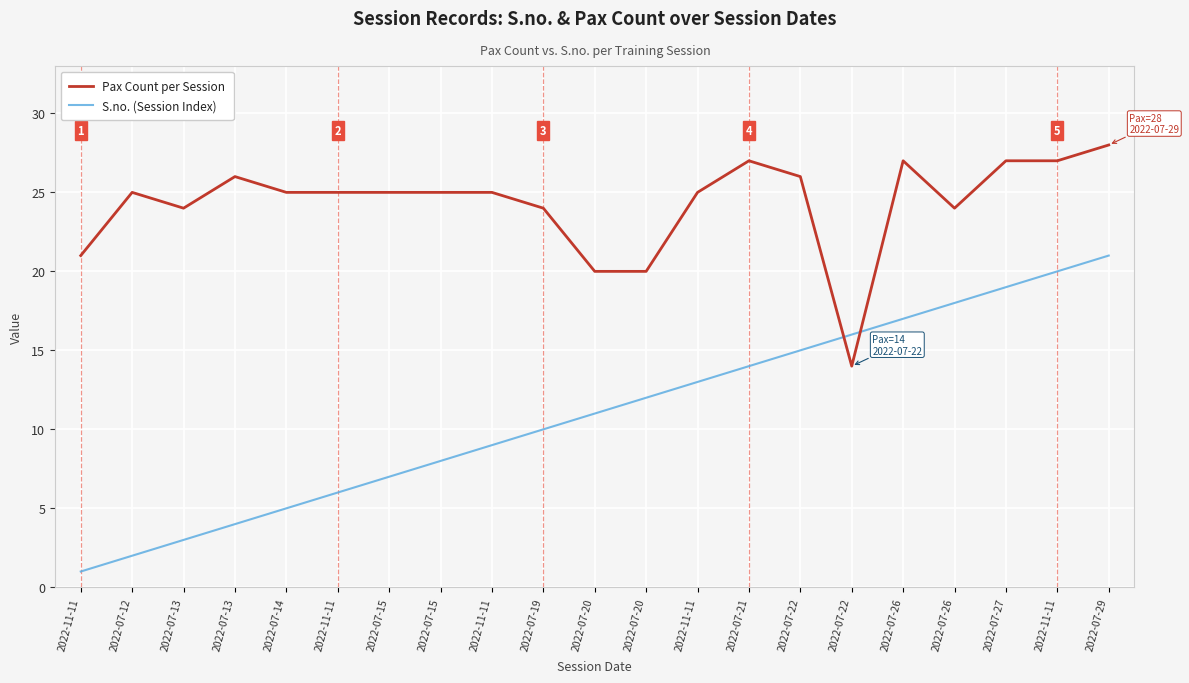

What is the sum of all Pax Count per Session values?

510